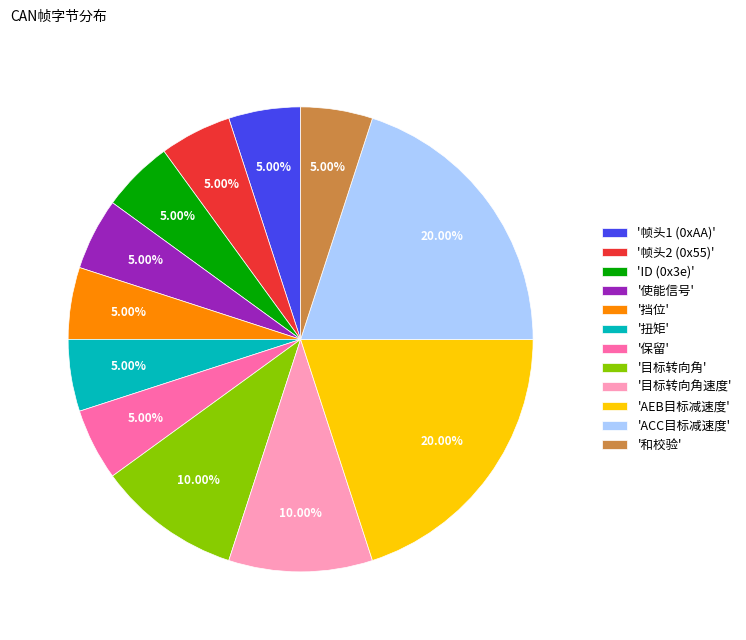

How many segments does this pie chart have?

12